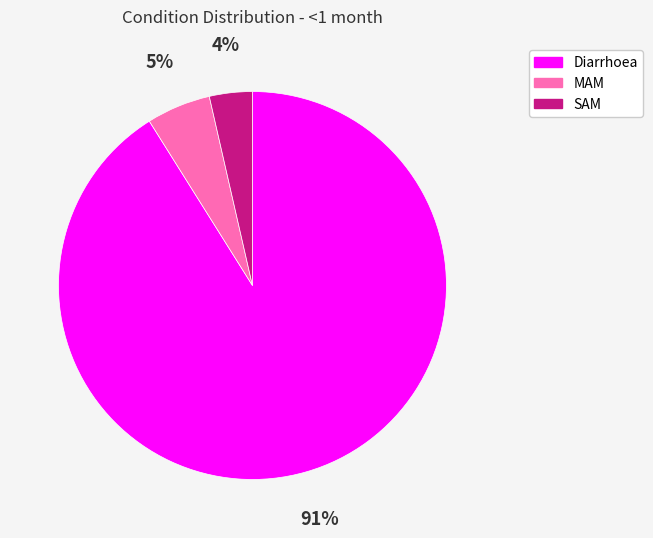

To the nearest percent, what is the average slice percentage?

33%